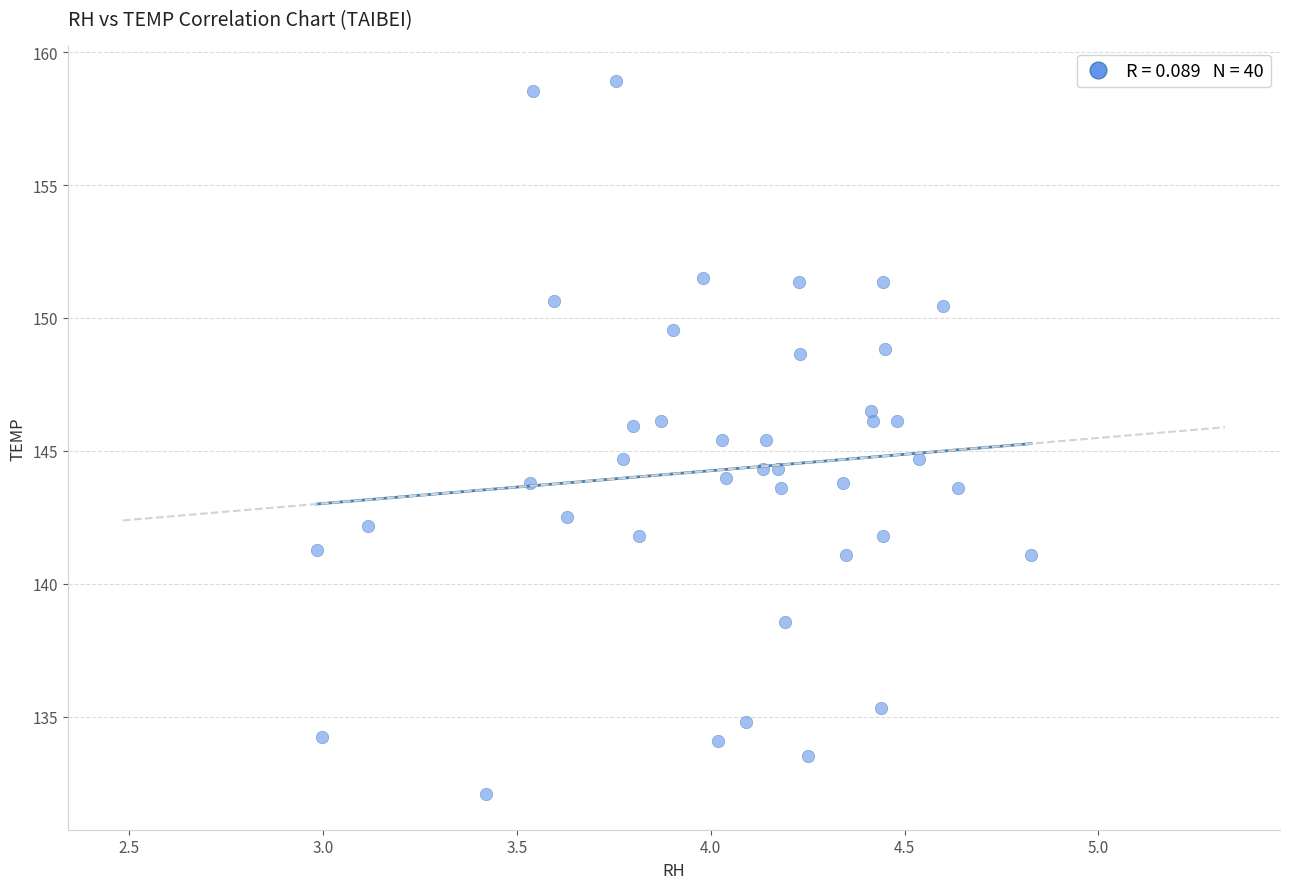

What is the range of Y values (max minus min)?

26.8